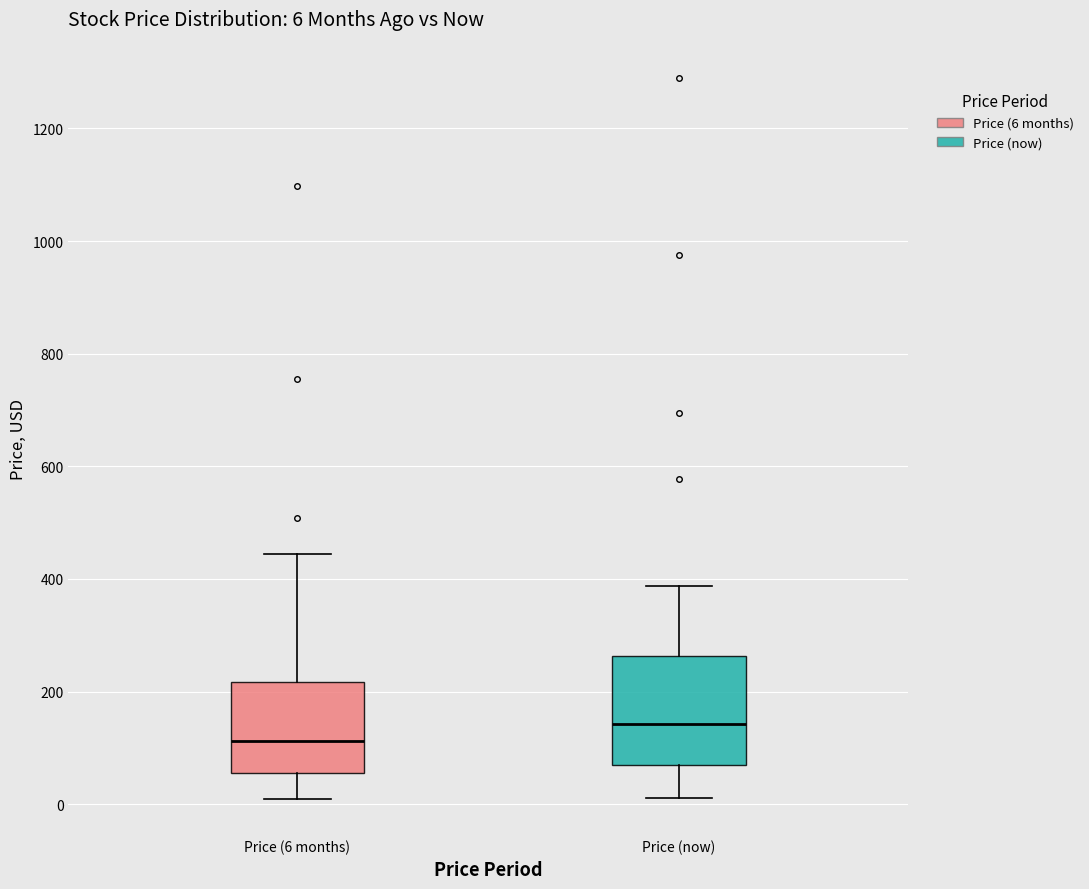

Which box is the tallest, from its lower edge to its upper edge?

Price (now)